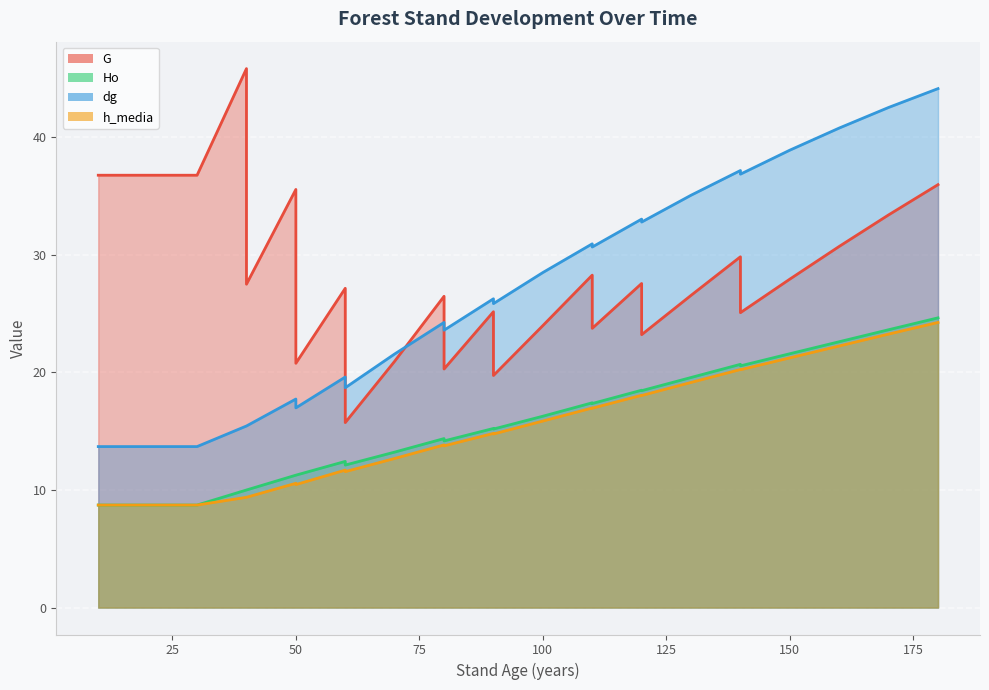

True or false: G and h_media cross at least once.

False